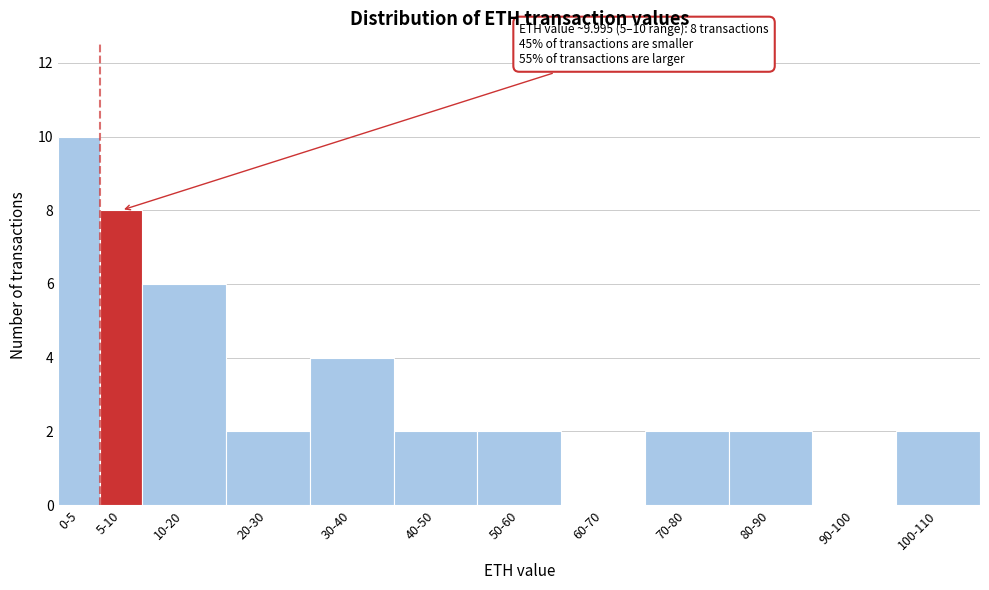

Reading left to right, transcribe all the data shown in this chart.

0-5=10	5-10=8	10-20=6	20-30=2	30-40=4	40-50=2	50-60=2	60-70=0	70-80=2	80-90=2	90-100=0	100-110=2